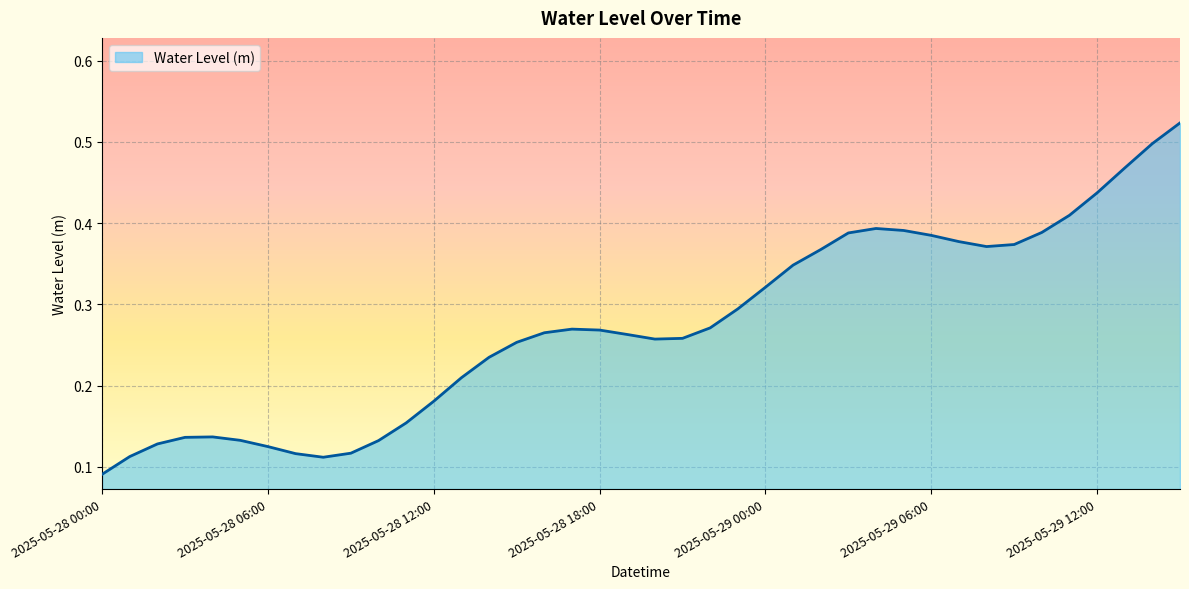

How many lines are shown in the chart?

1